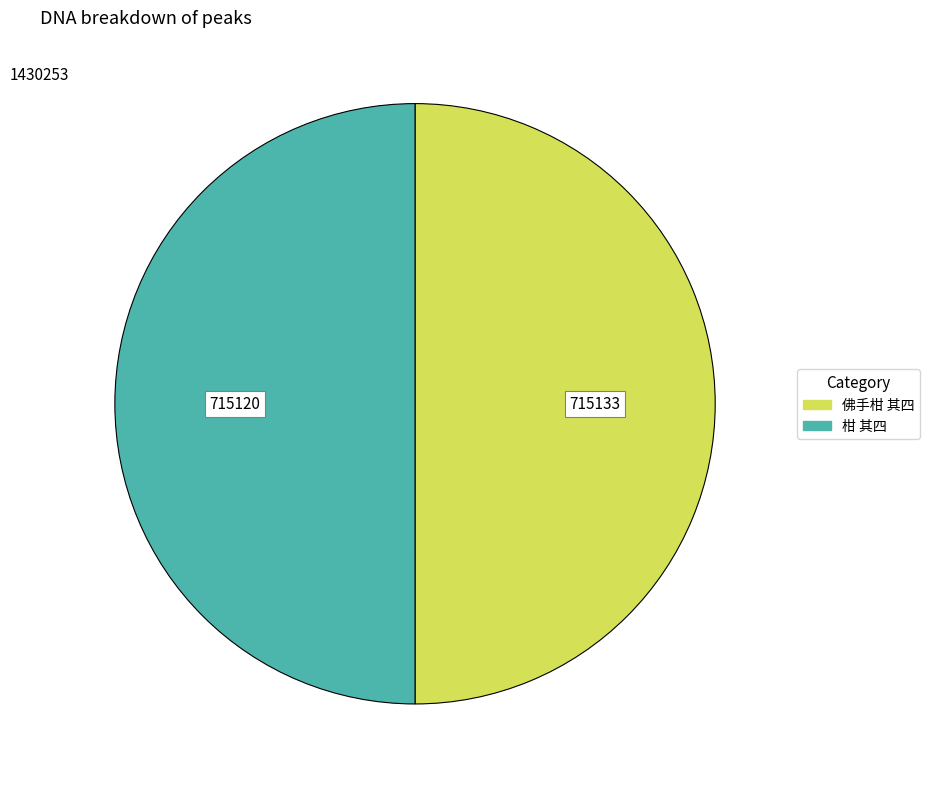

Do 佛手柑 其四 and 柑 其四 together represent more than half of the pie?

Yes